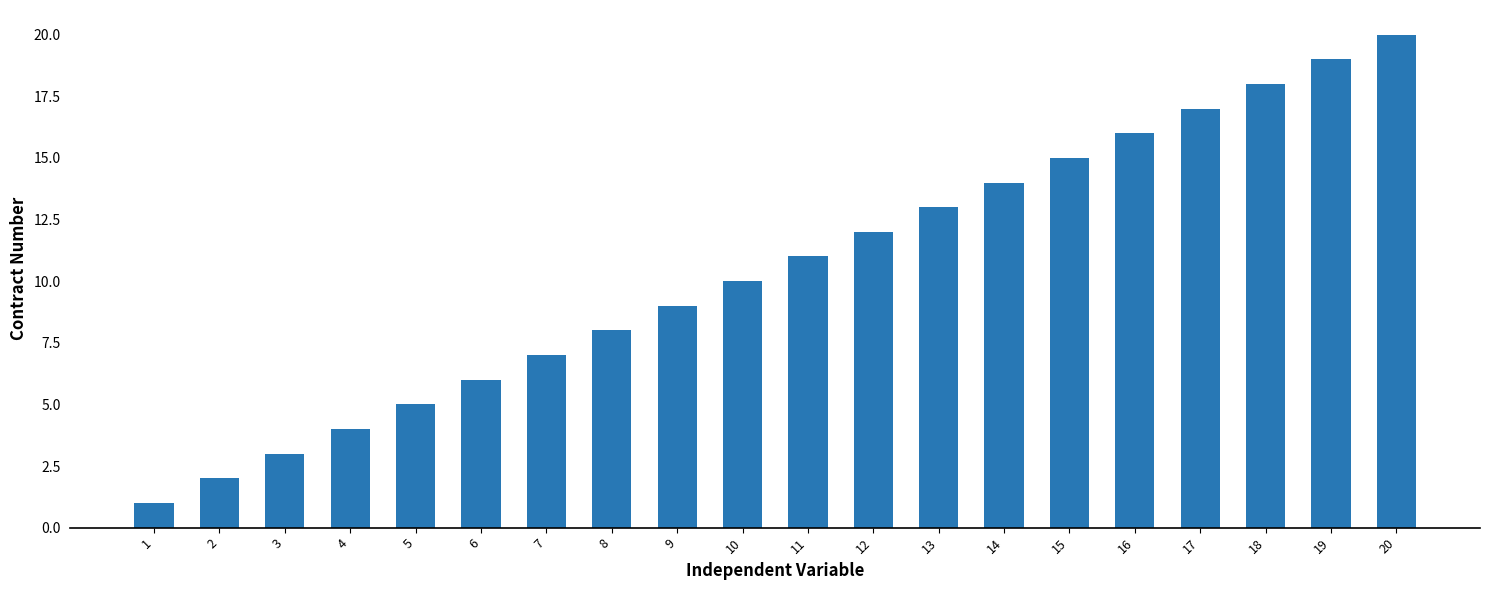

Reading left to right, list all the values displayed in this chart.

1	2	3	4	5	6	7	8	9	10	11	12	13	14	15	16	17	18	19	20